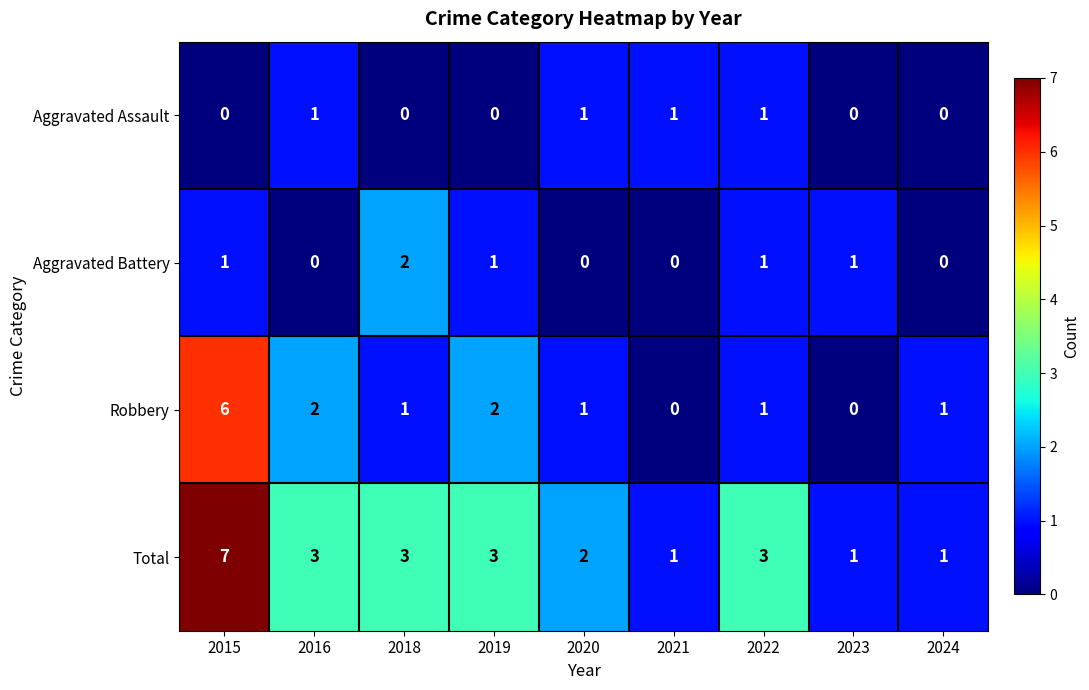

Read the Robbery value at 2015.

6